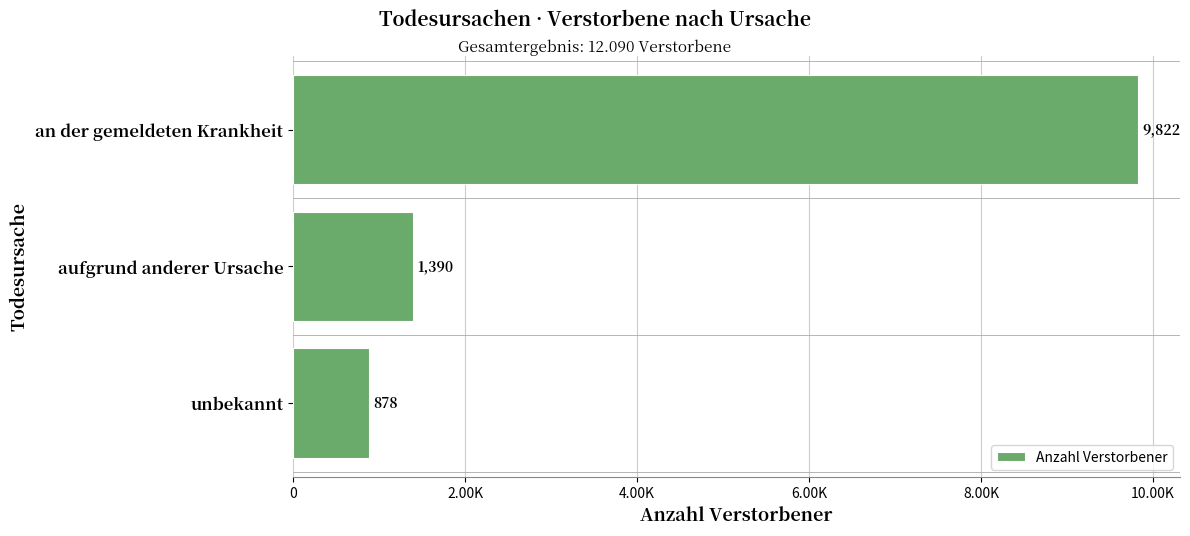

Are the bars horizontal?

Yes